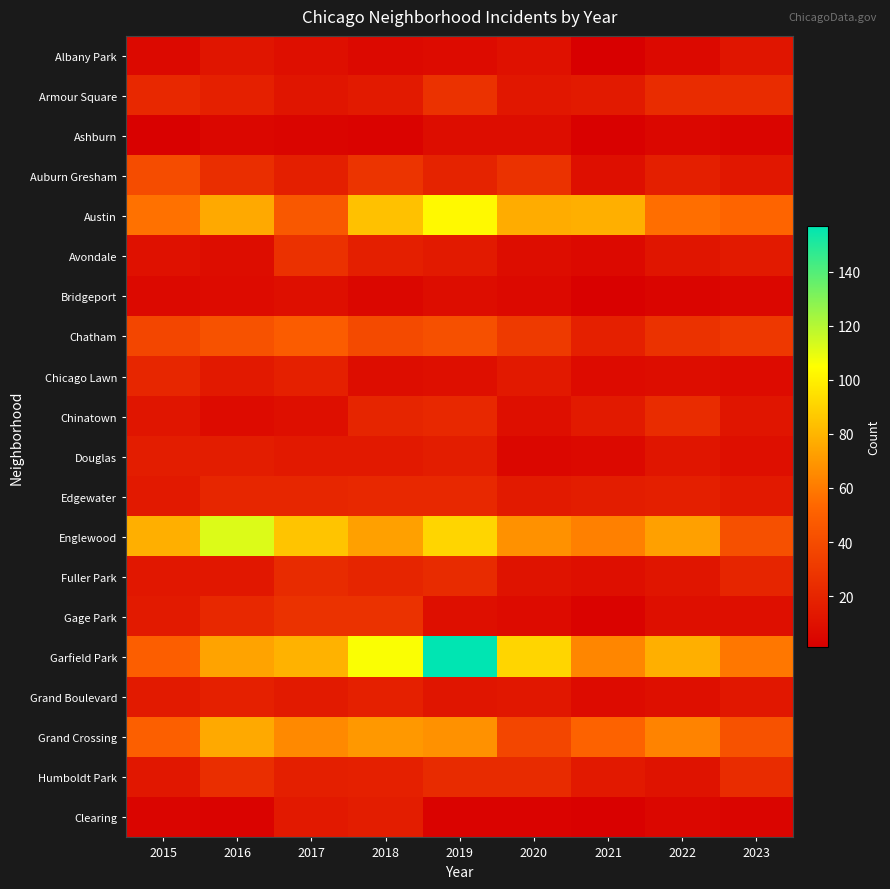

Rank the series at 2021 from highest to lowest value.

Austin, Garfield Park, Englewood, Grand Crossing, Chatham, Edgewater, Armour Square, Chinatown, Humboldt Park, Auburn Gresham, Fuller Park, Chicago Lawn, Grand Boulevard, Avondale, Douglas, Gage Park, Ashburn, Bridgeport, Clearing, Albany Park